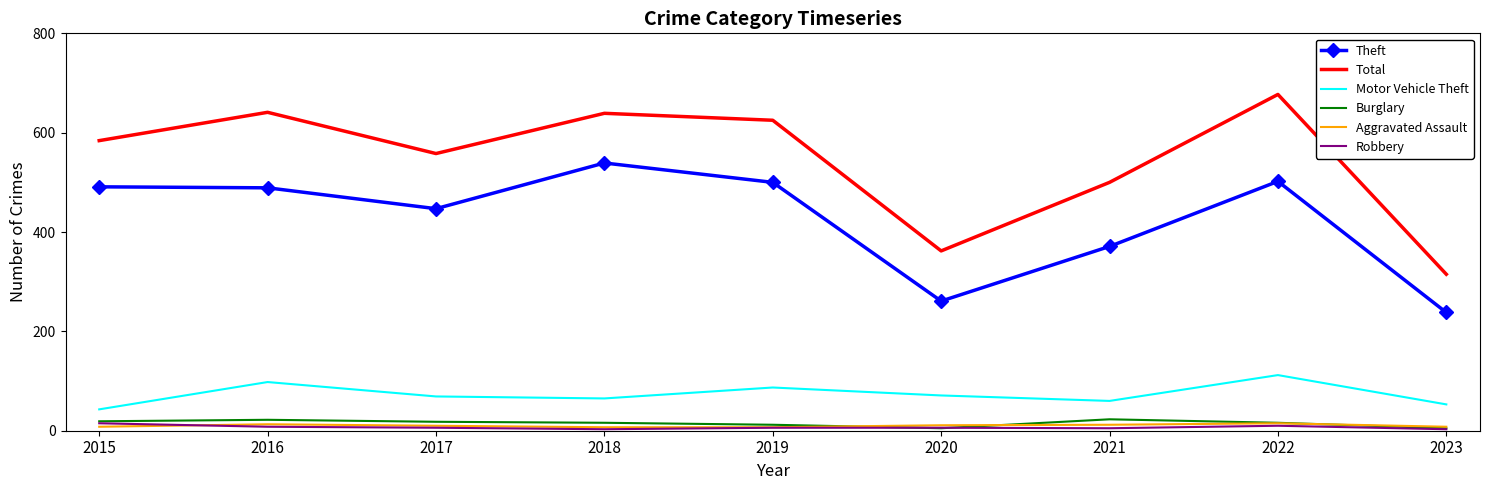

True or false: Motor Vehicle Theft has a value of 177 at 2022.

False